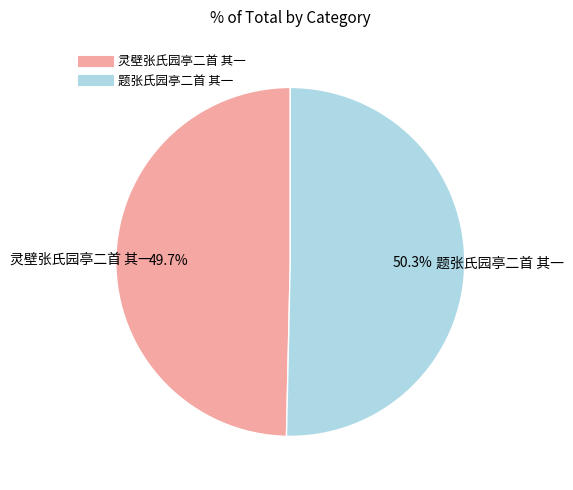

Which slice is the smallest?

灵壁张氏园亭二首 其一